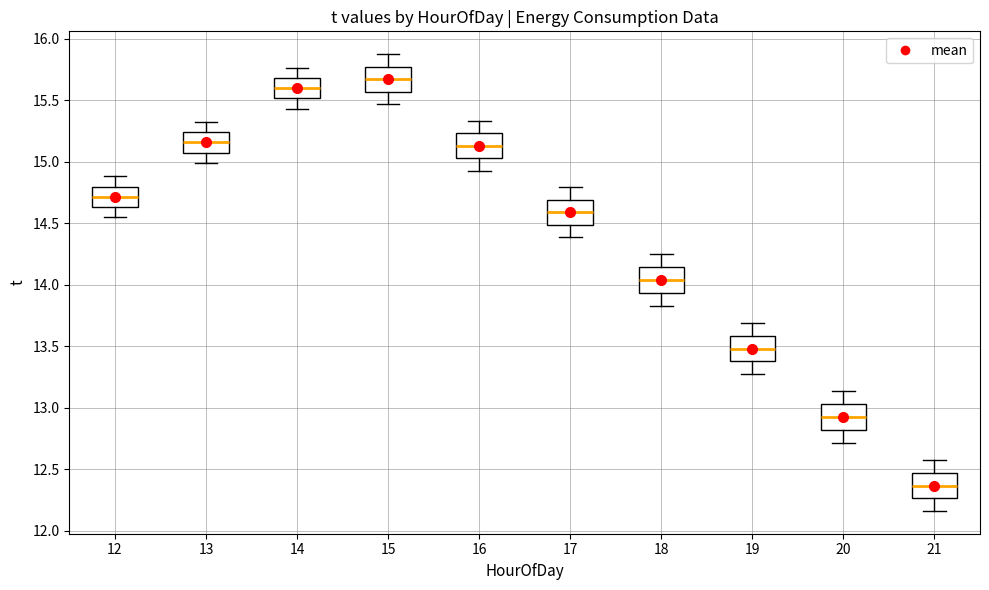

Reading left to right, transcribe this box plot: for each box, give where its median line is, the range the box spans, and where its two whiskers end, as read against the y-axis. The values are not printed on the chart, so give them approximately, as read against the axis.

12: median 14.70, box 14.65 to 14.80, whiskers 14.55 to 14.90
13: median 15.15, box 15.05 to 15.25, whiskers 15.00 to 15.30
14: median 15.60, box 15.50 to 15.70, whiskers 15.45 to 15.75
15: median 15.65, box 15.55 to 15.75, whiskers 15.45 to 15.90
16: median 15.15, box 15.05 to 15.25, whiskers 14.95 to 15.35
17: median 14.60, box 14.50 to 14.70, whiskers 14.40 to 14.80
18: median 14.05, box 13.95 to 14.15, whiskers 13.85 to 14.25
19: median 13.50, box 13.40 to 13.60, whiskers 13.25 to 13.70
20: median 12.90, box 12.80 to 13.05, whiskers 12.70 to 13.15
21: median 12.35, box 12.25 to 12.45, whiskers 12.15 to 12.60